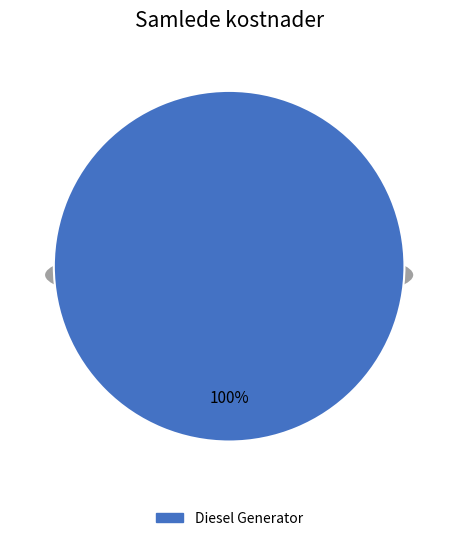

Is Diesel Generator the majority of the pie?

Yes